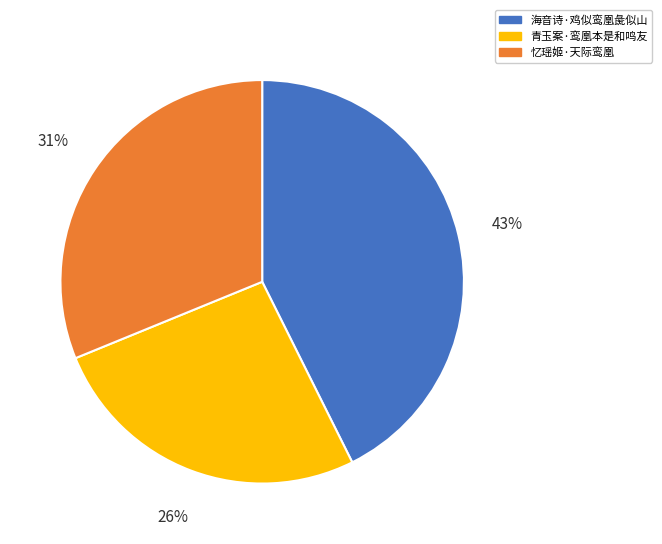

What percentage is the 青玉案·鸾凰本是和鸣友 slice, to the nearest percent?

26%